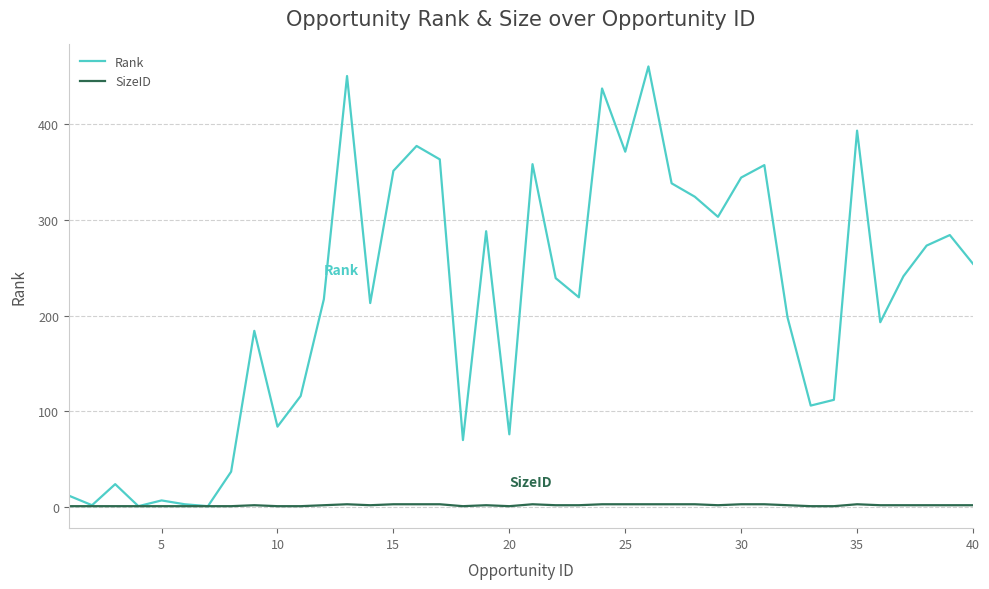

List the series in order of their peak value, highest first.

Rank, SizeID